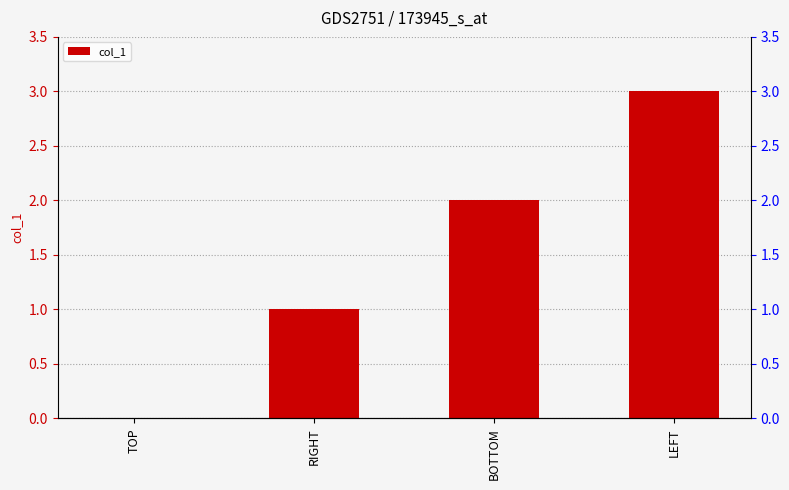

What is the label of the 2nd bar from the right?

BOTTOM